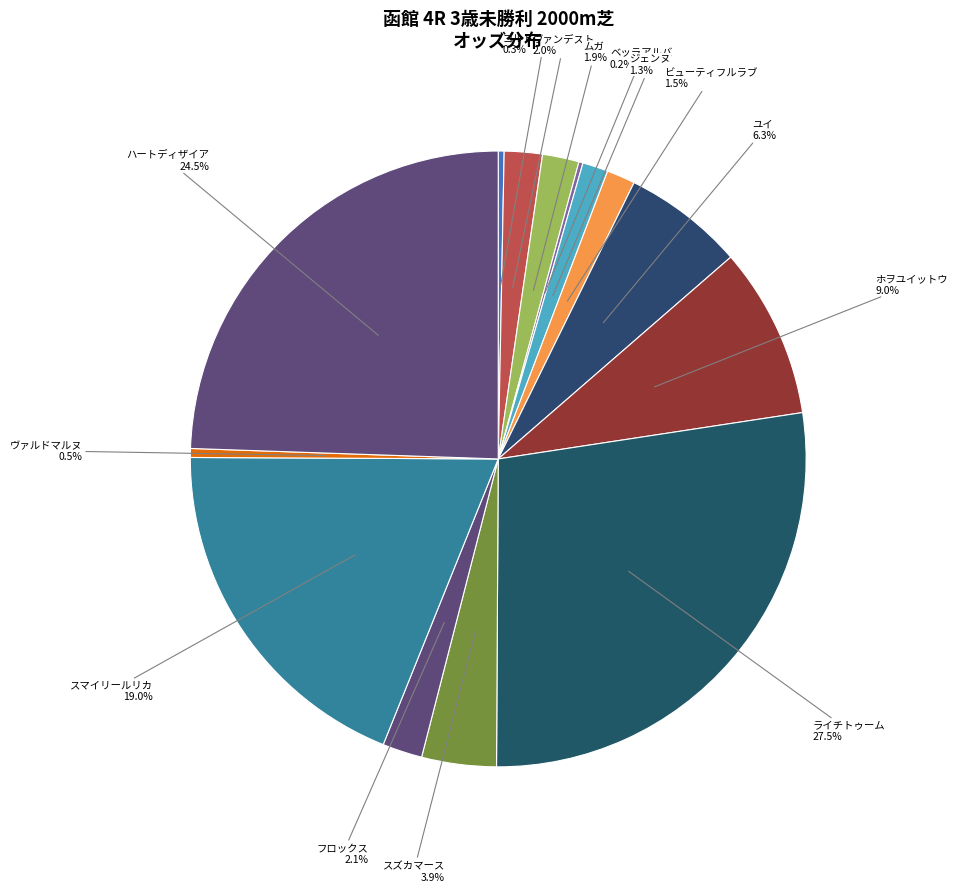

What is the smallest slice in the pie chart?

ベッラアルバ